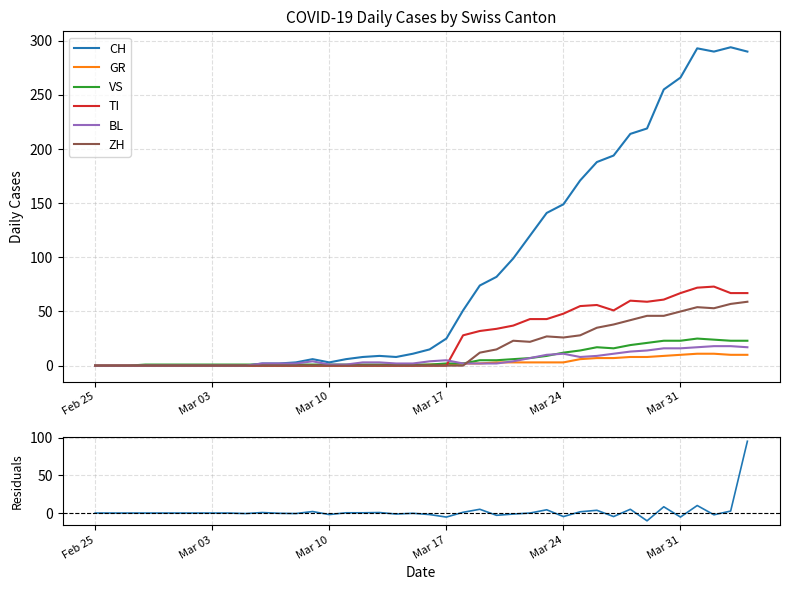

The BL series shows 1 at Mar 10. True or false?

True